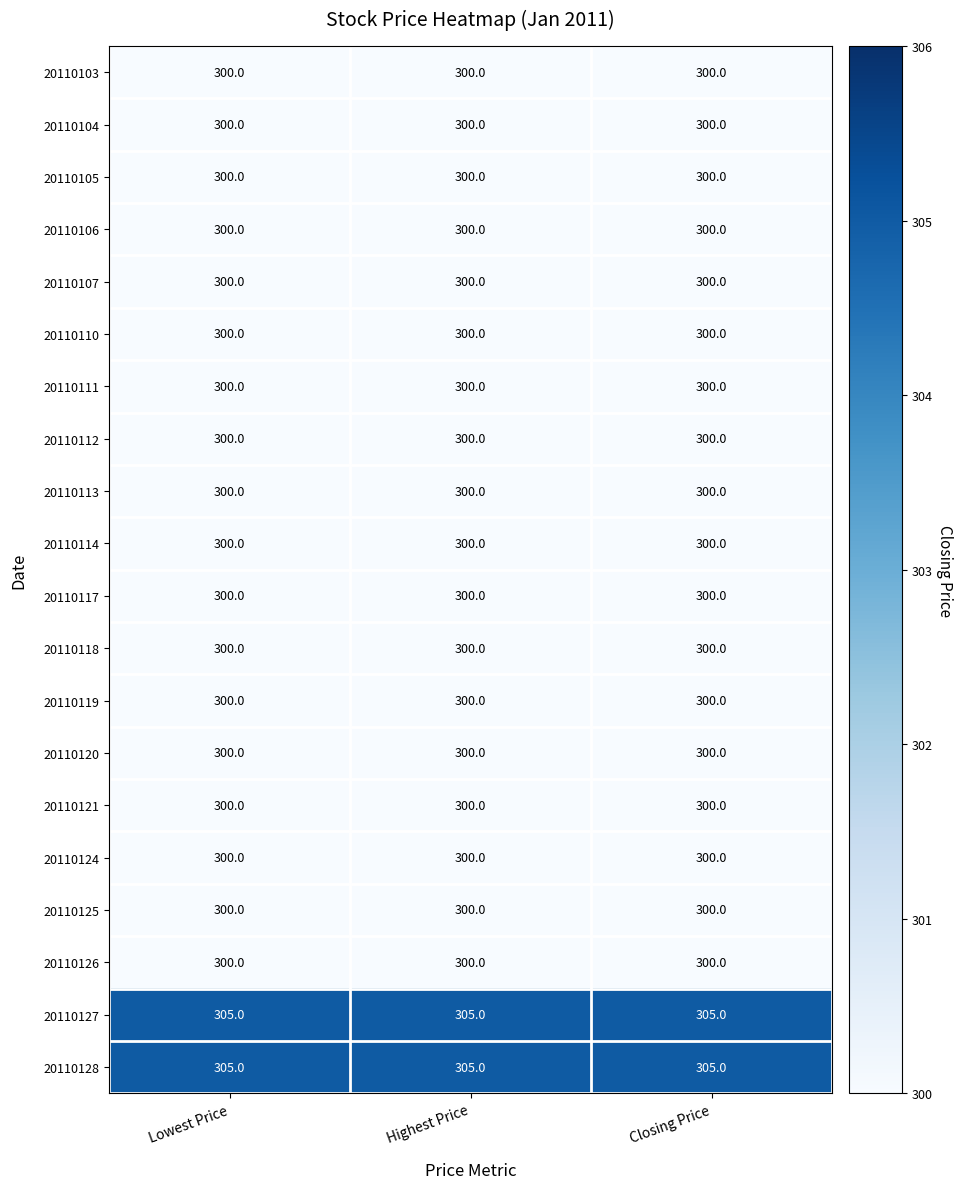

What is the average value of the 20110128 series?

305